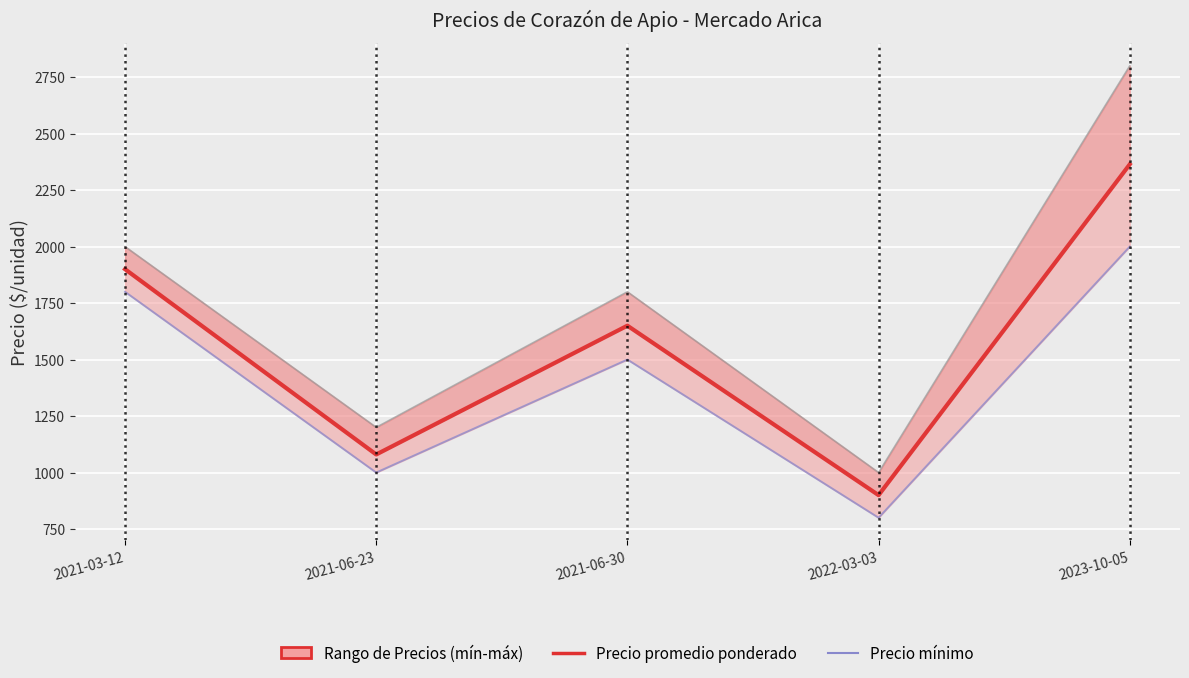

Count the Precio máximo values in the range 1200 to 2000.

3